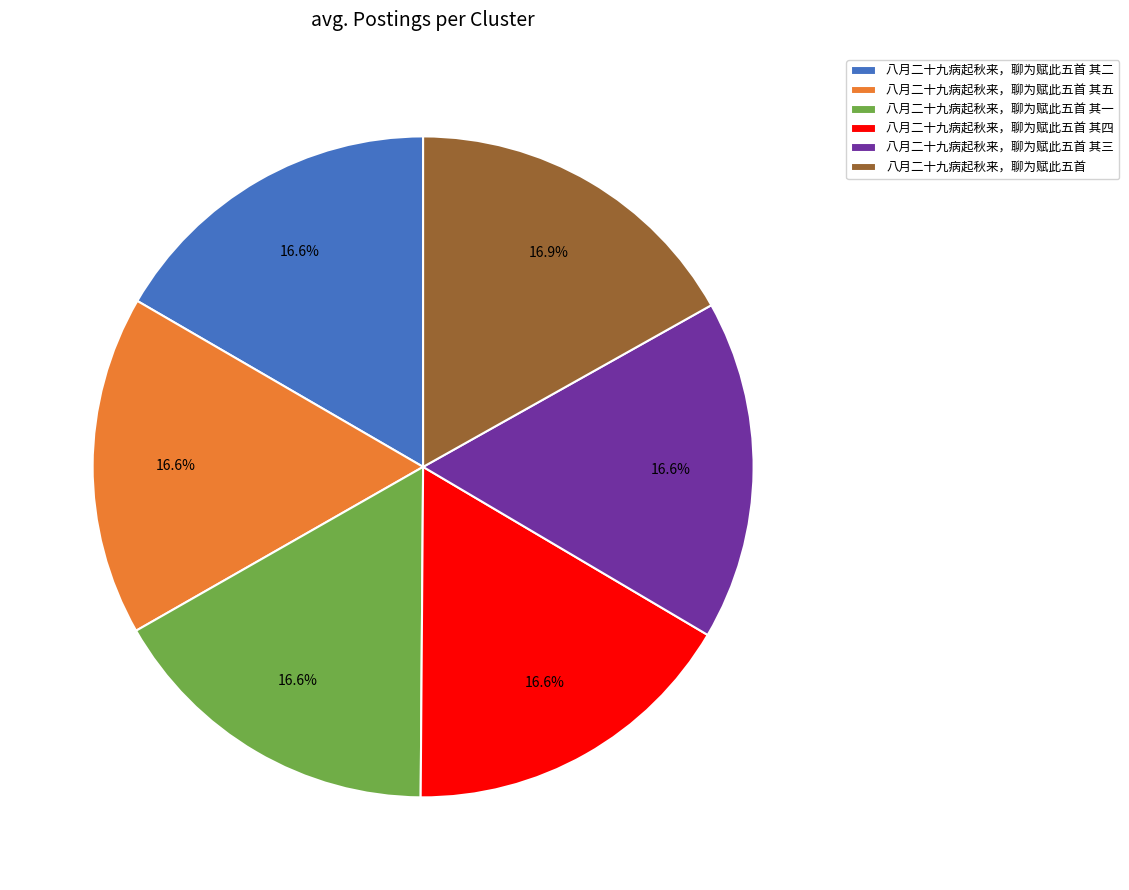

What portion of the pie excludes 八月二十九病起秋来，聊为赋此五首 其四?

83.4%